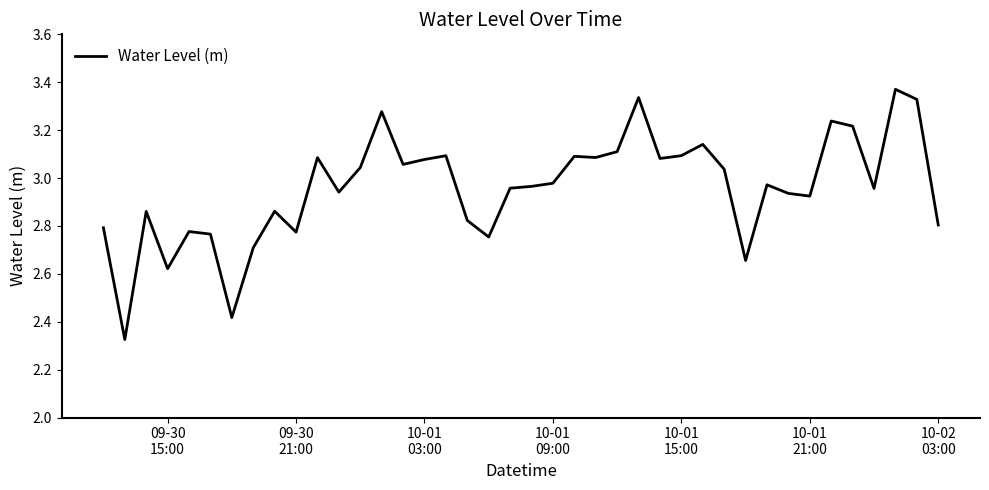

What is the difference between the maximum and minimum values?

1.0